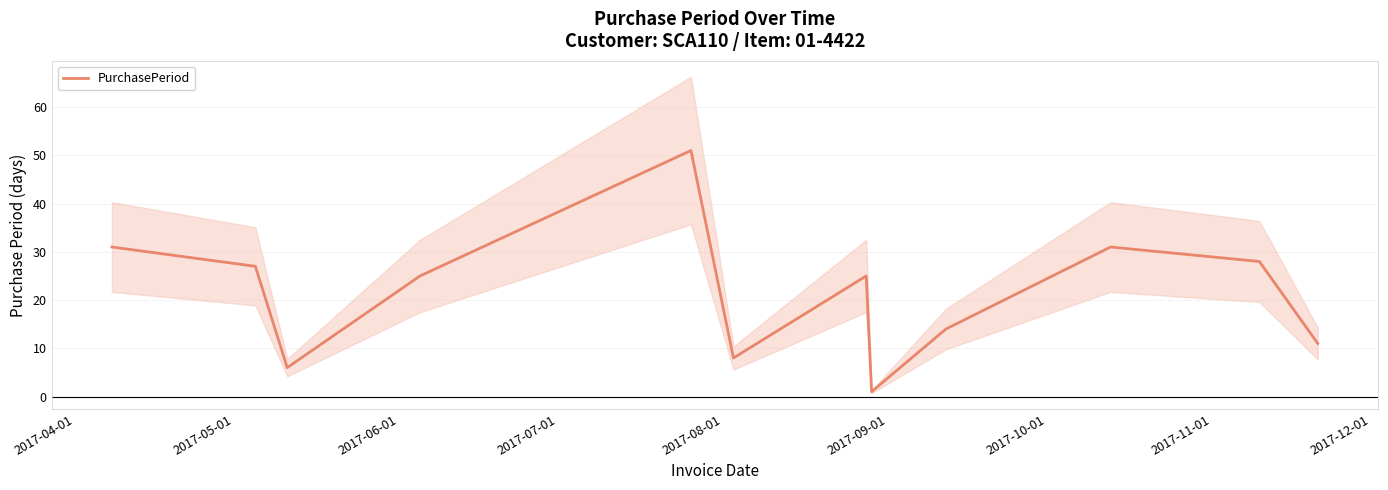

What is the average value?

22